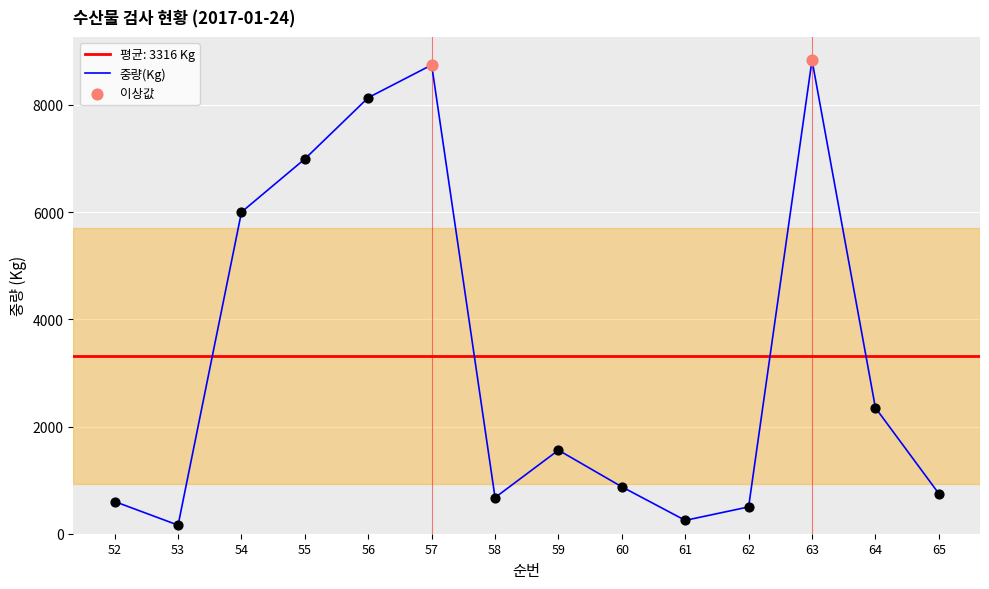

Which has a higher value, 61 or 57?

57